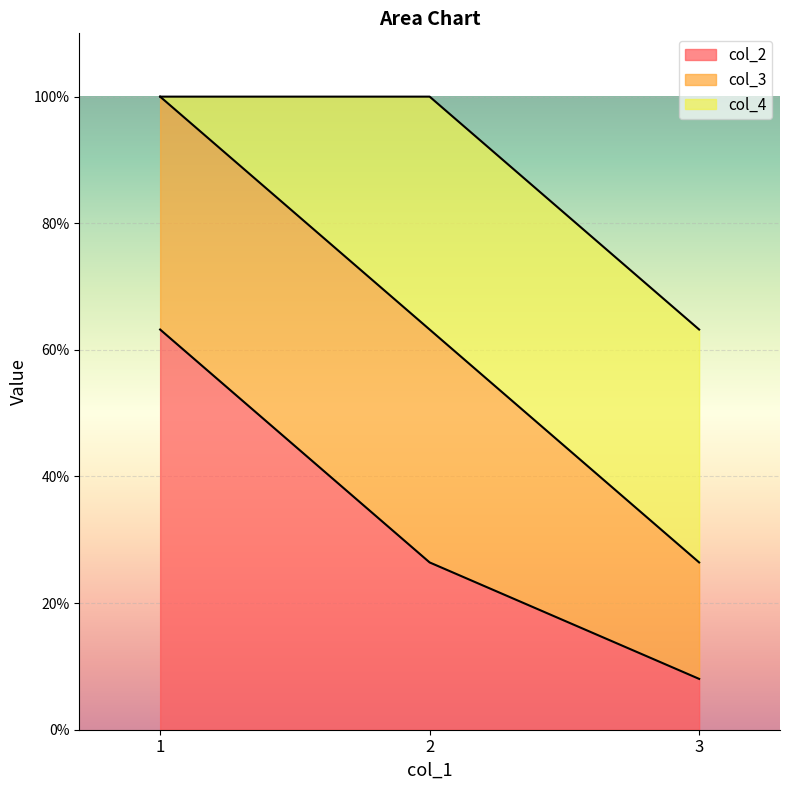

What is the sum of the col_2 values at 2 and 3?

0.3